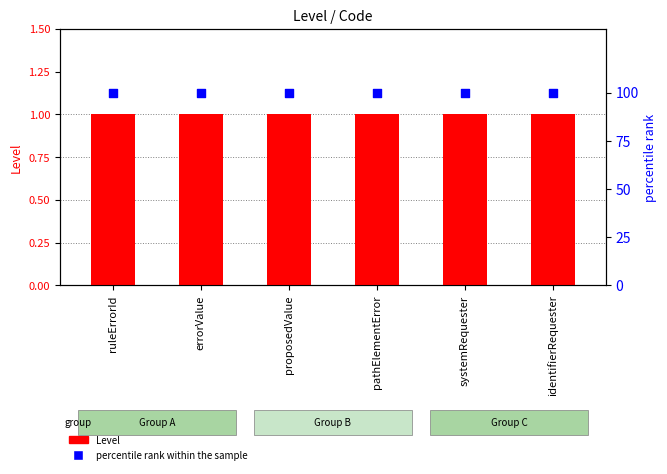

What is the total value across all series at proposedValue?

101